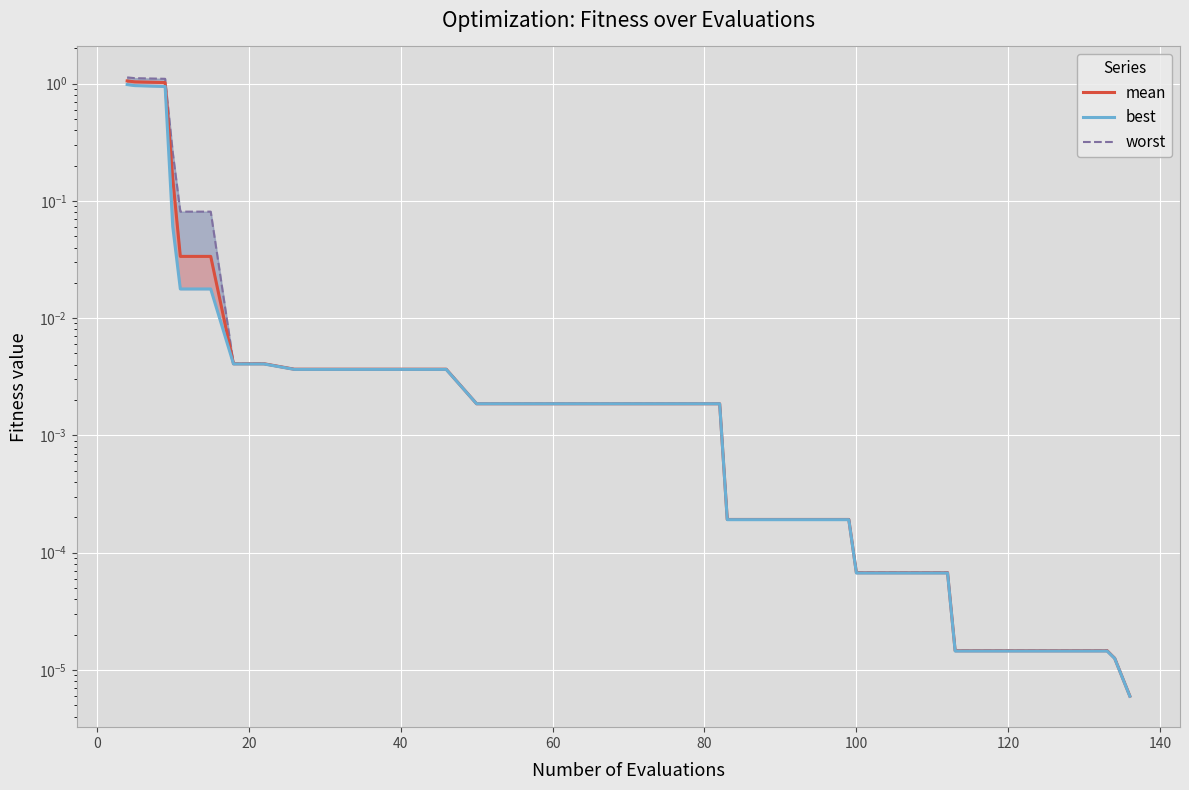

What are all the series names shown in the legend?

mean, best, worst